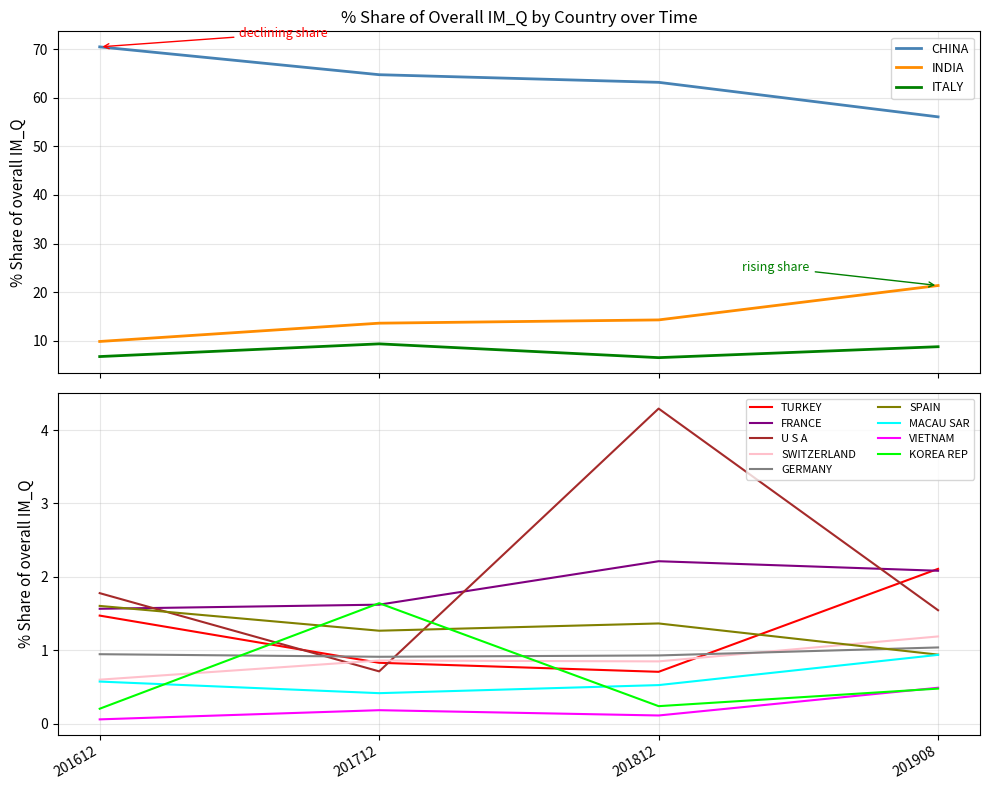

The 201812_% Share series shows 63.2 at CHINA. True or false?

True